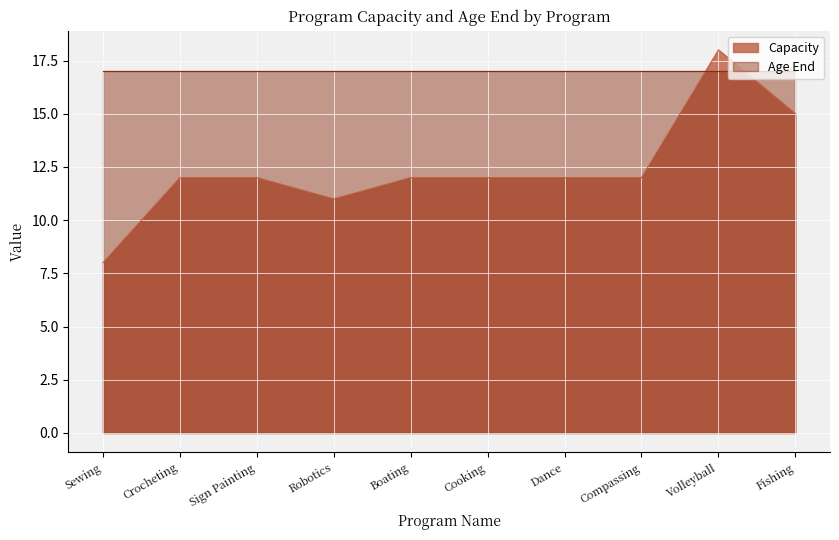

Reading left to right, extract all data points from this chart.

8	12	12	11	12	12	12	12	18	15